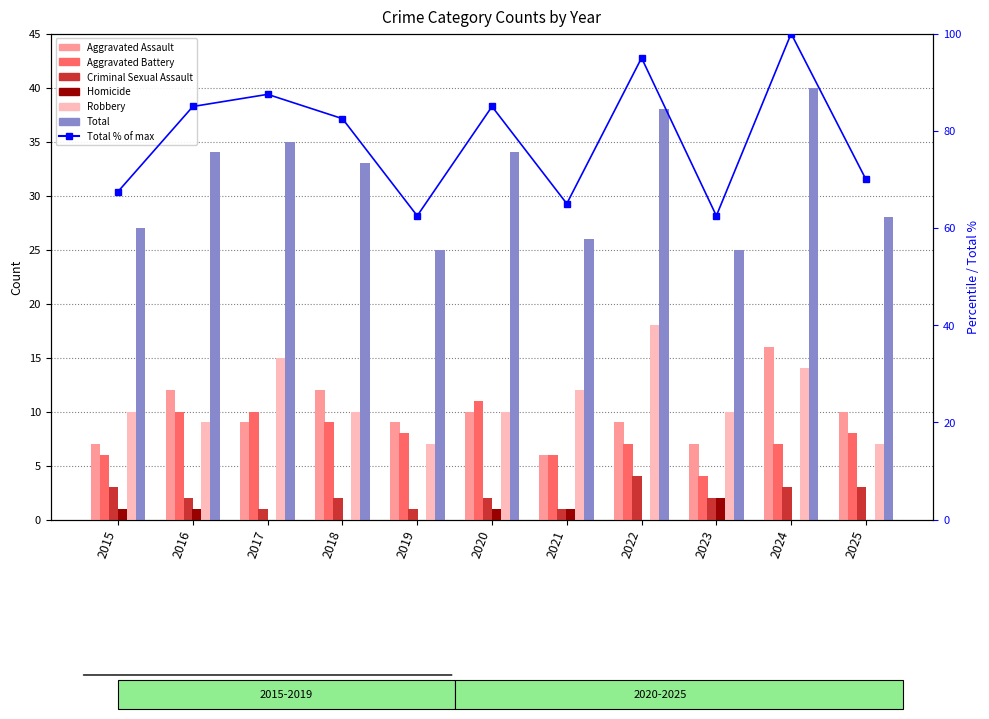

Which category has the highest value across all series?

2024